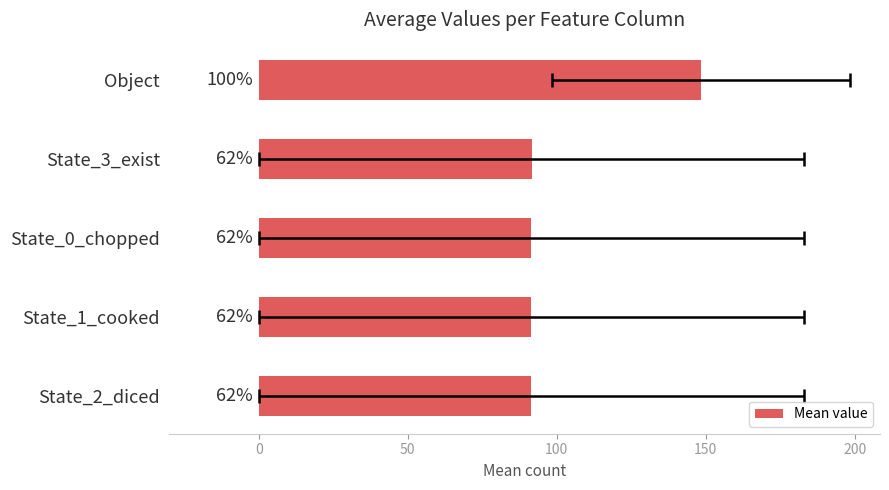

Reading left to right, what are all the values shown in this chart?

148.5	91.6	91.5	91.5	91.5